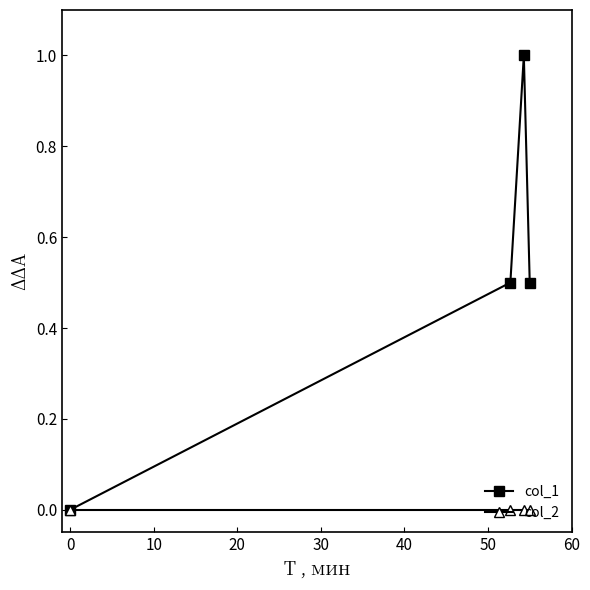

Which series has the largest total across all categories?

col_1